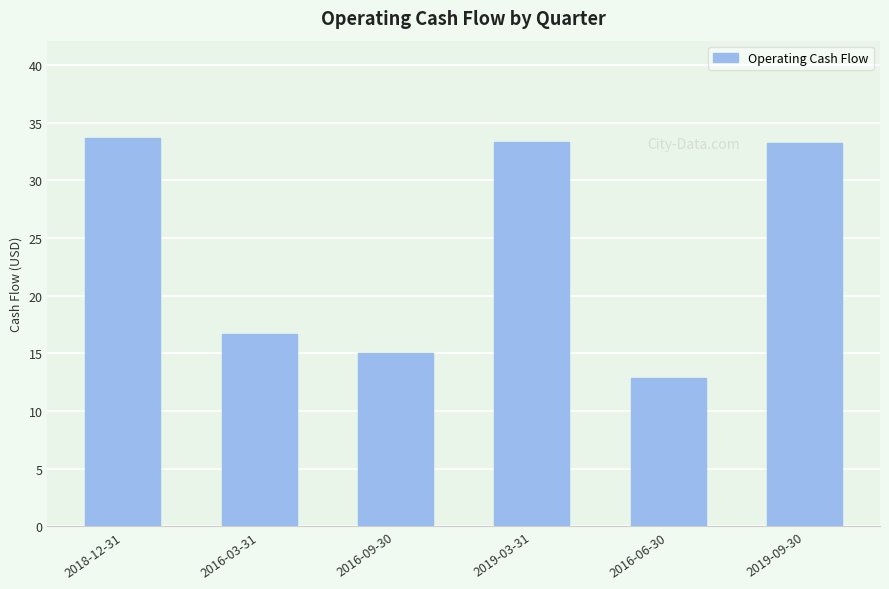

At which category does the chart reach its minimum across all series?

2016-06-30